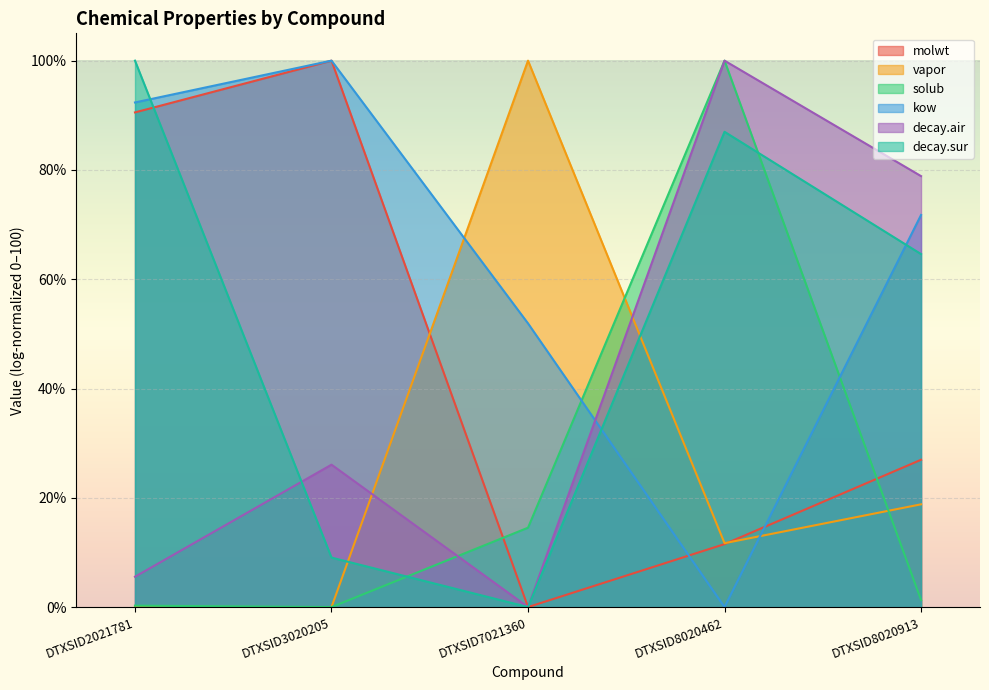

What is the spread (max minus min) of values at DTXSID2021781?

100.0